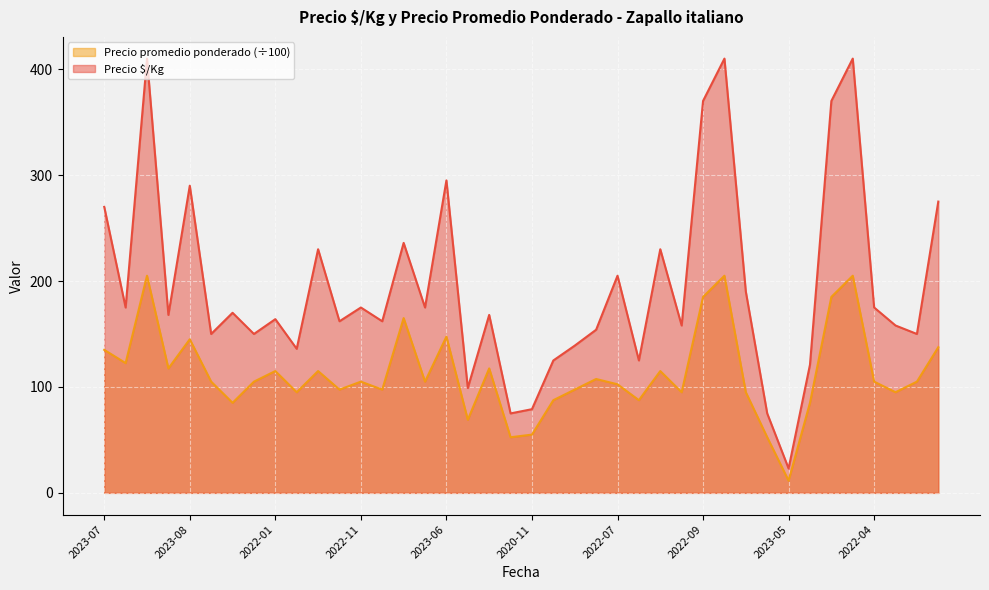

What is the difference between the maximum and minimum values in the Precio $/Kg series?

387.0